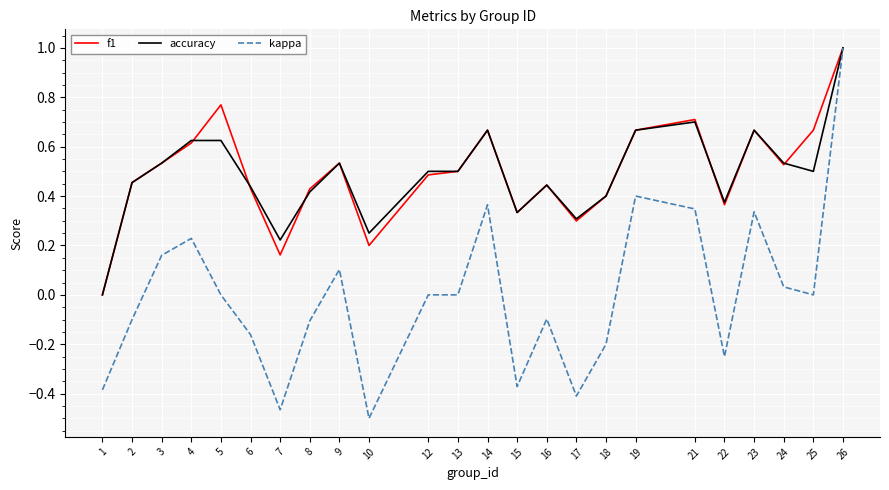

Which series has the widest spread of values?

kappa